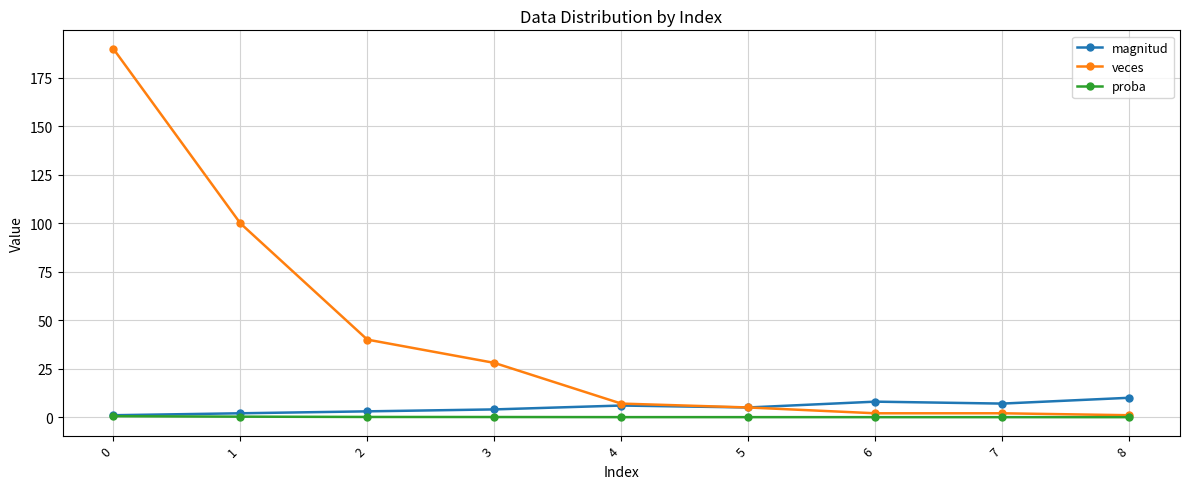

Between 0 and 7, which series saw the biggest shift?

veces